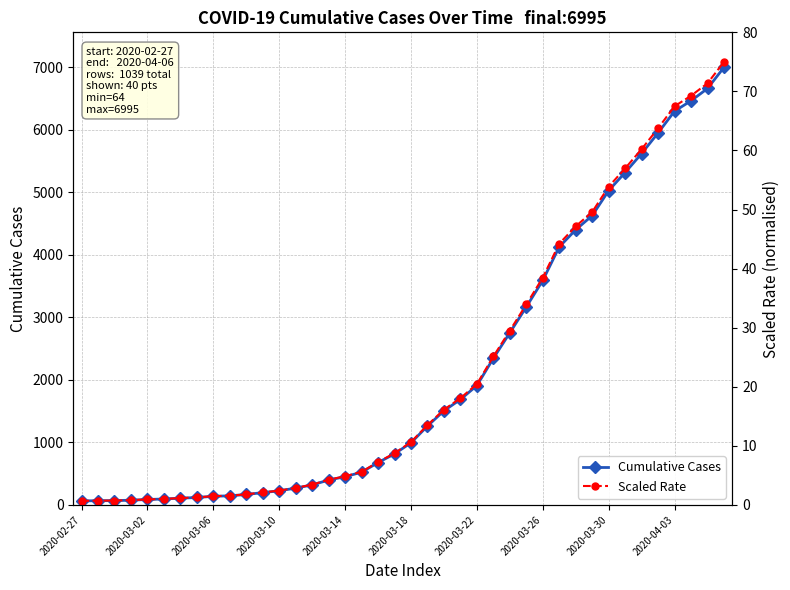

What are all the series names shown in the legend?

Cumulative Cases, Scaled Rate